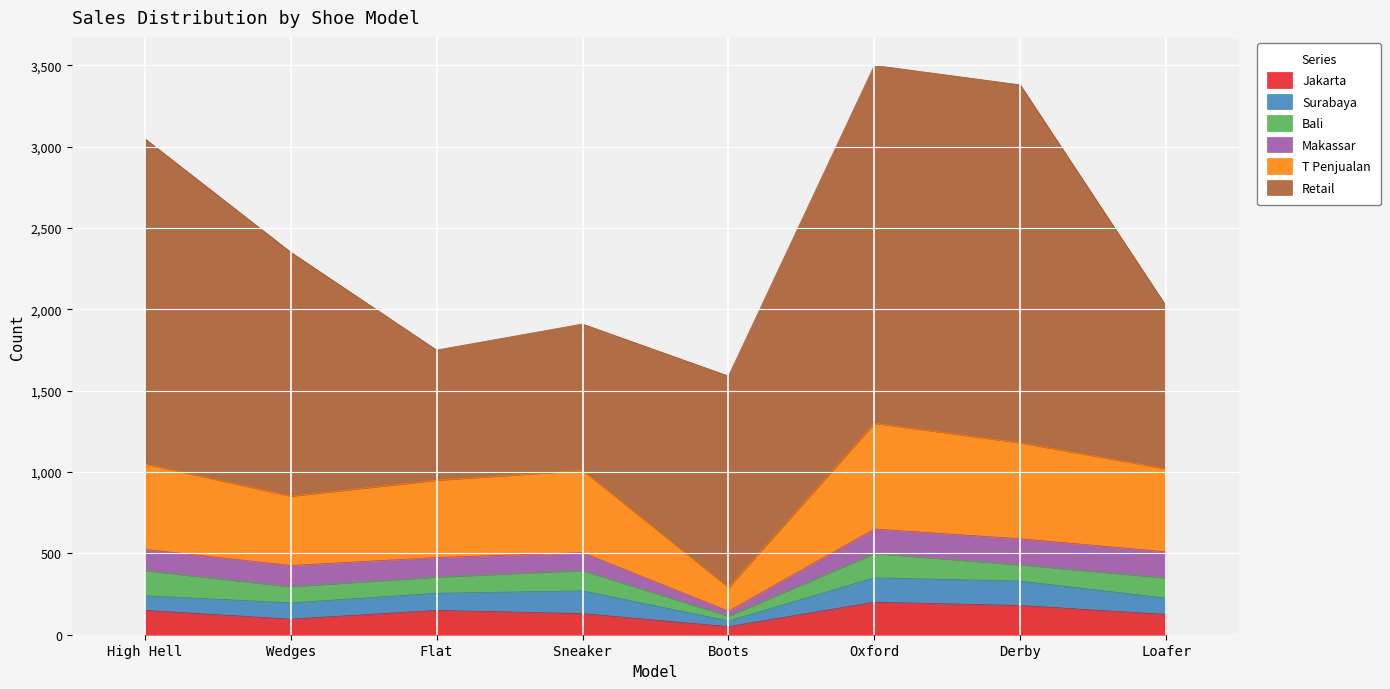

At High Hell, list the series in order from largest to smallest.

Retail, T Penjualan, Bali, Jakarta, Makassar, Surabaya